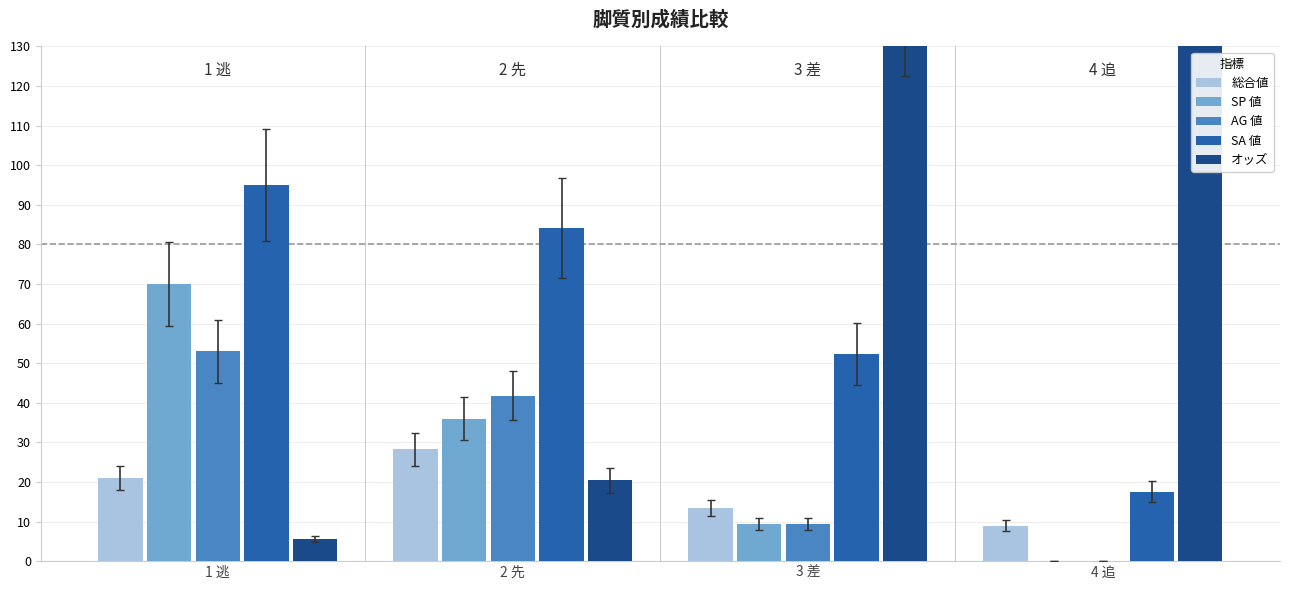

Is it true that オッズ equals 20.4 at 2 先?

True